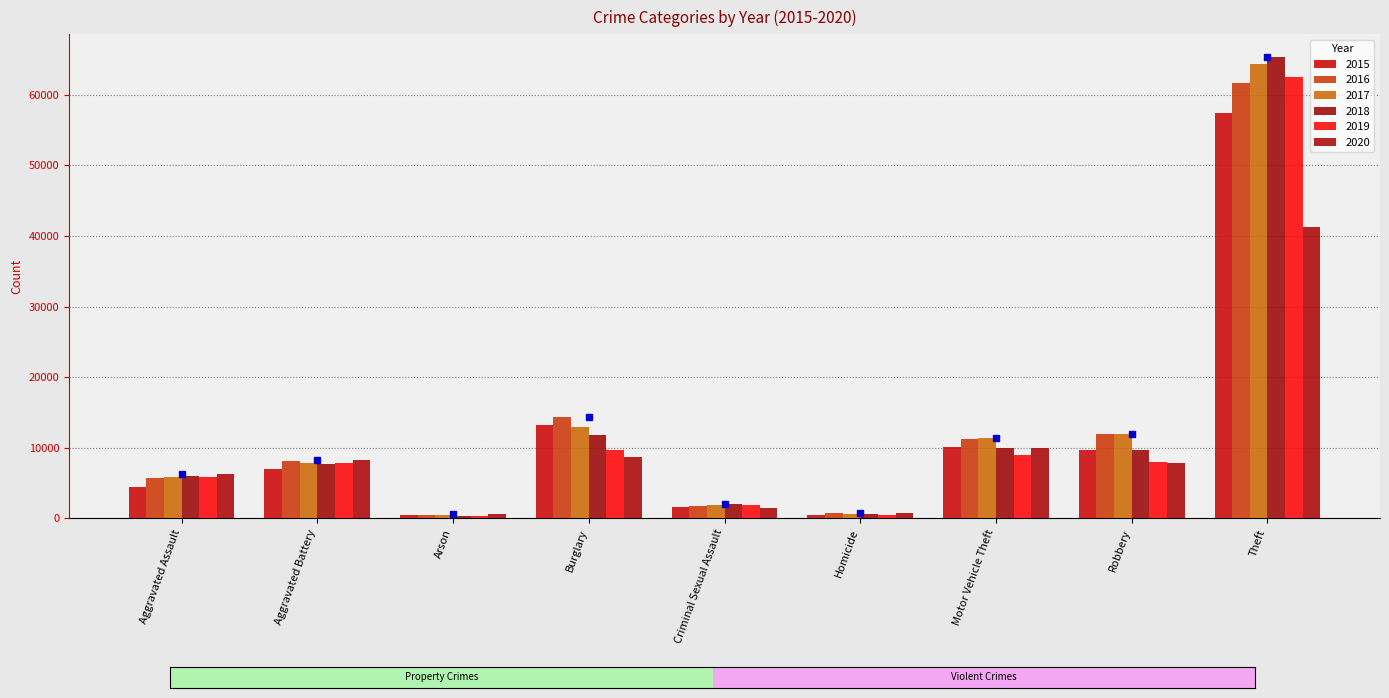

Reading left to right, what are all the values shown in this chart?

2015: 4480	7018	448	13184	1668	496	10068	9638	57350
2016: 5712	8085	515	14289	1816	786	11286	11960	61618
2017: 5793	7845	444	13001	1940	672	11380	11880	64380
2018: 6001	7735	373	11746	1973	589	9983	9679	65284
2019: 5840	7857	376	9639	1876	498	8977	7994	62484
2020: 6263	8319	589	8756	1450	787	9952	7856	41308